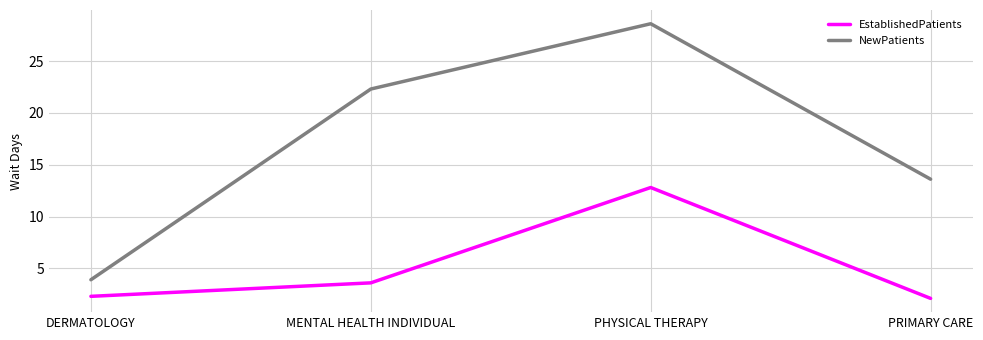

How many interior local peaks does the EstablishedPatients series have?

1